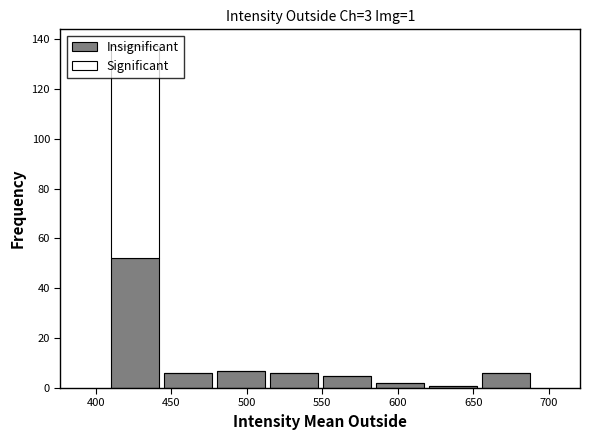

Which range on the x-axis has the tallest stacked bar (by total height)?

410 to 445